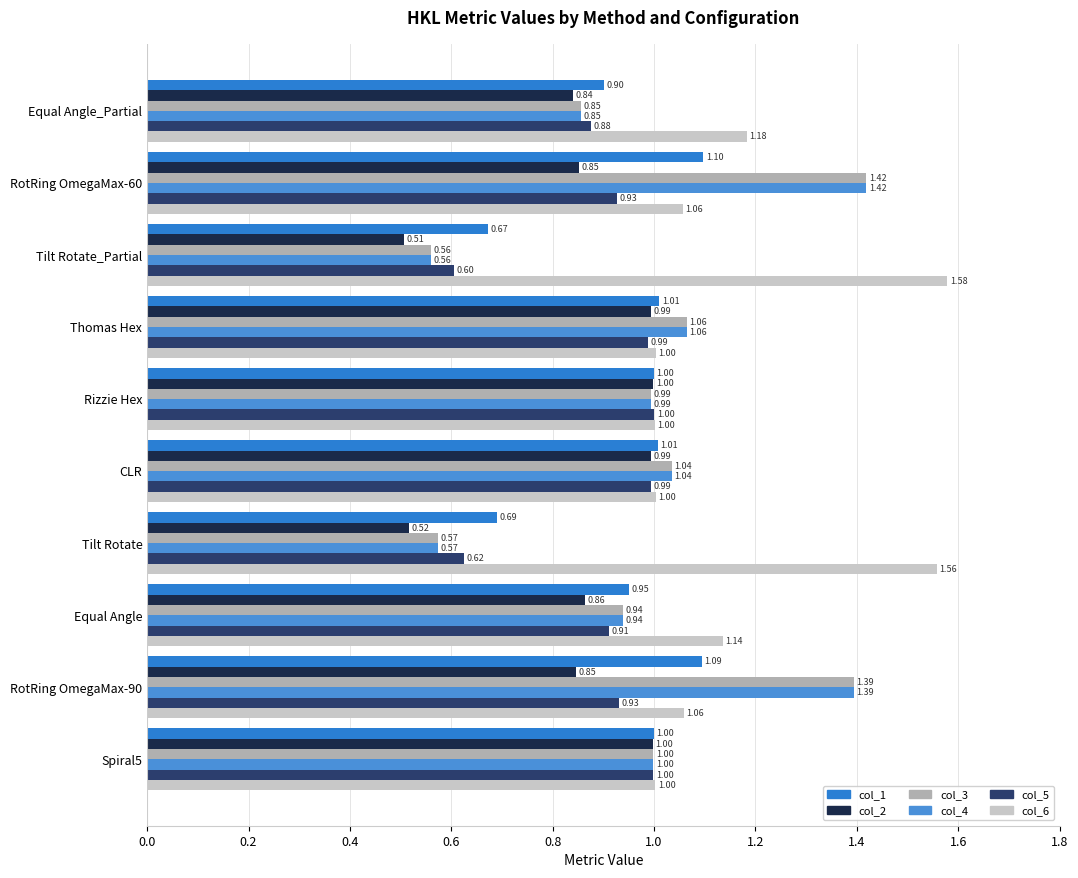

At which category does the chart reach its peak across all series?

Tilt Rotate_Partial